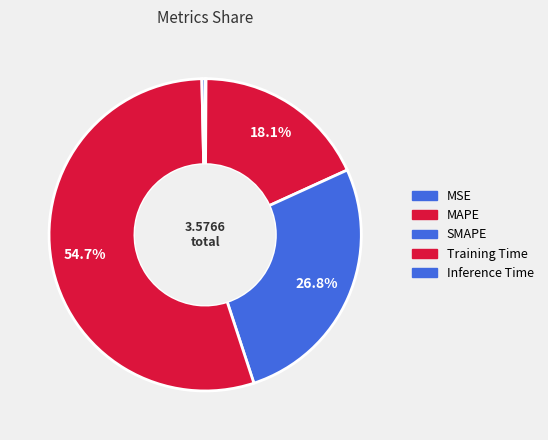

Which has a higher value, Inference Time or SMAPE?

SMAPE